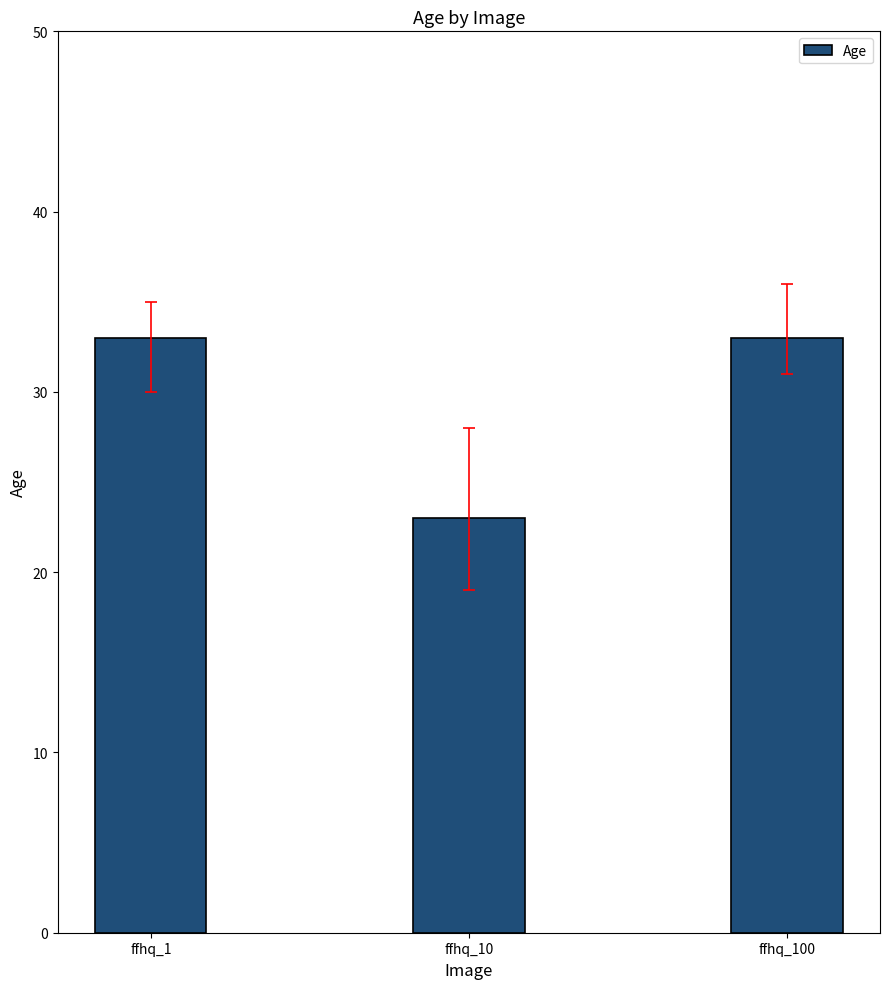

Count the number of data series in this chart.

1